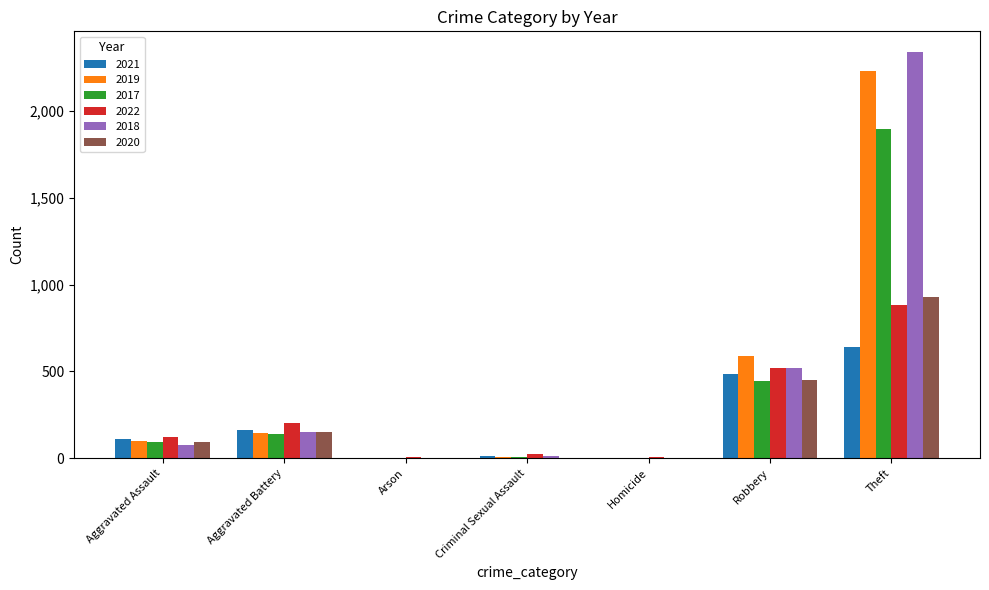

What is the maximum value shown in the chart?

2341